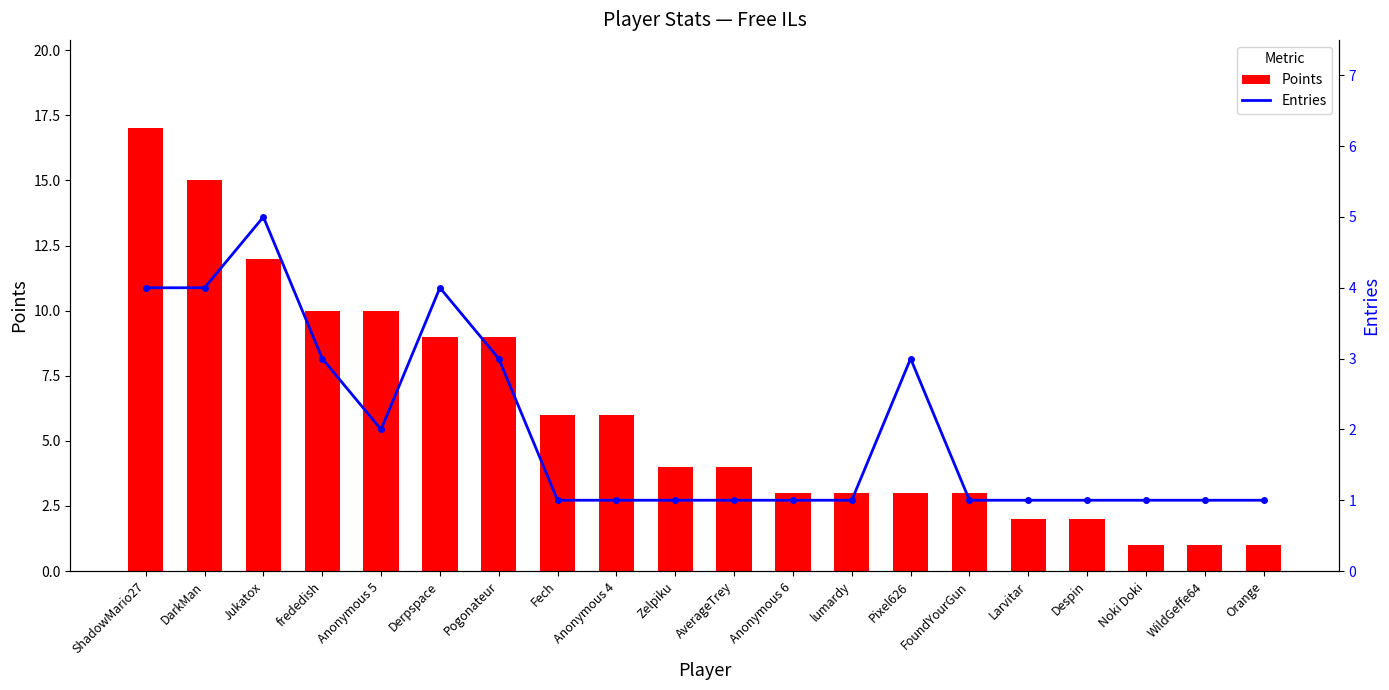

At which category is the sum across all series the highest?

ShadowMario27